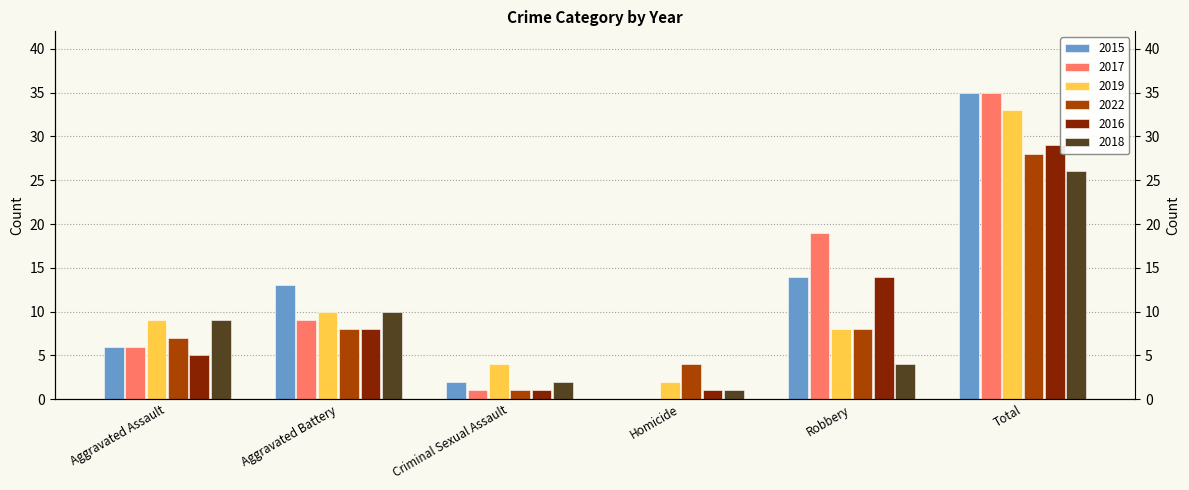

Reading left to right, transcribe all the data shown in this chart.

2015: Aggravated Assault=6	Aggravated Battery=13	Criminal Sexual Assault=2	Homicide=0	Robbery=14	Total=35
2017: Aggravated Assault=6	Aggravated Battery=9	Criminal Sexual Assault=1	Homicide=0	Robbery=19	Total=35
2019: Aggravated Assault=9	Aggravated Battery=10	Criminal Sexual Assault=4	Homicide=2	Robbery=8	Total=33
2022: Aggravated Assault=7	Aggravated Battery=8	Criminal Sexual Assault=1	Homicide=4	Robbery=8	Total=28
2016: Aggravated Assault=5	Aggravated Battery=8	Criminal Sexual Assault=1	Homicide=1	Robbery=14	Total=29
2018: Aggravated Assault=9	Aggravated Battery=10	Criminal Sexual Assault=2	Homicide=1	Robbery=4	Total=26